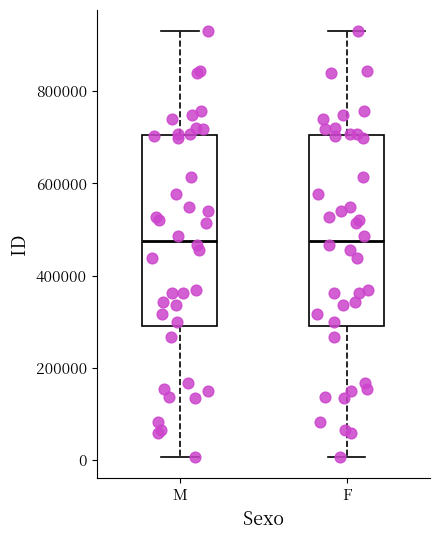

Reading left to right, read every box against the y-axis: the position of its median line, the range the box covers, and the ends of its whiskers. The values are not printed on the chart, so give them approximately, as read against the axis.

M: median 480000, box 300000 to 700000, whiskers 0 to 920000
F: median 480000, box 300000 to 700000, whiskers 0 to 920000